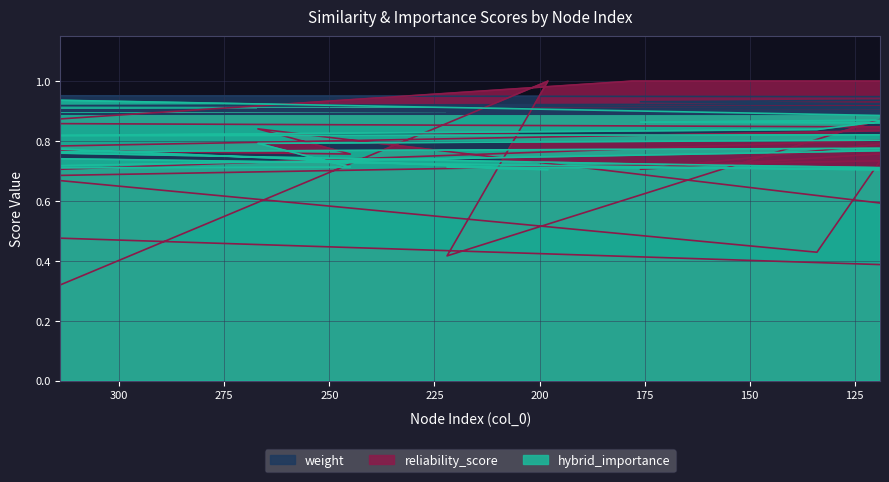

Which label corresponds to the largest value in the chart?

178